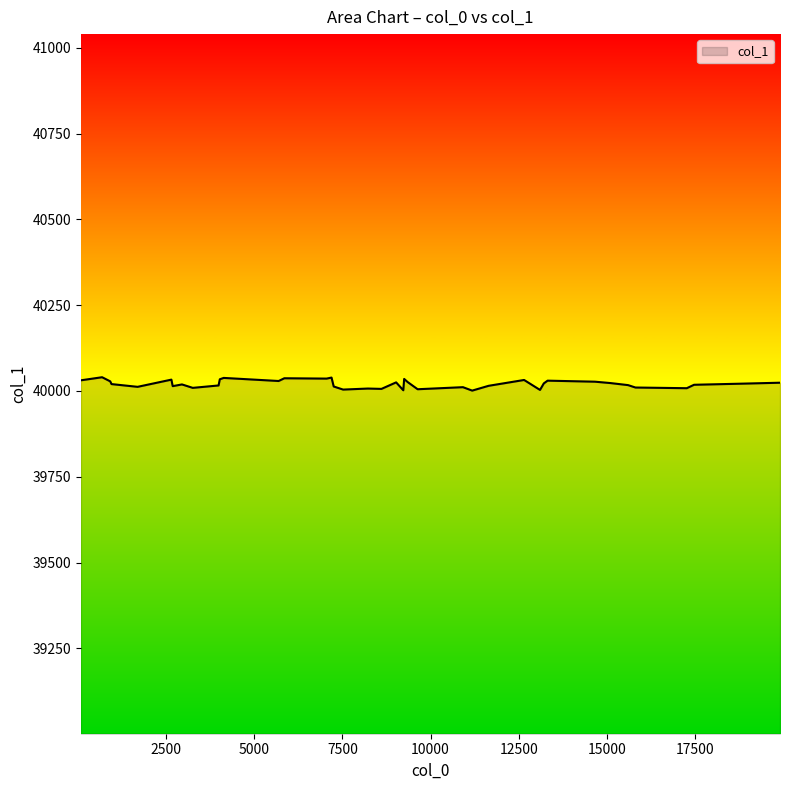

What is the minimum value shown in the chart?

40001